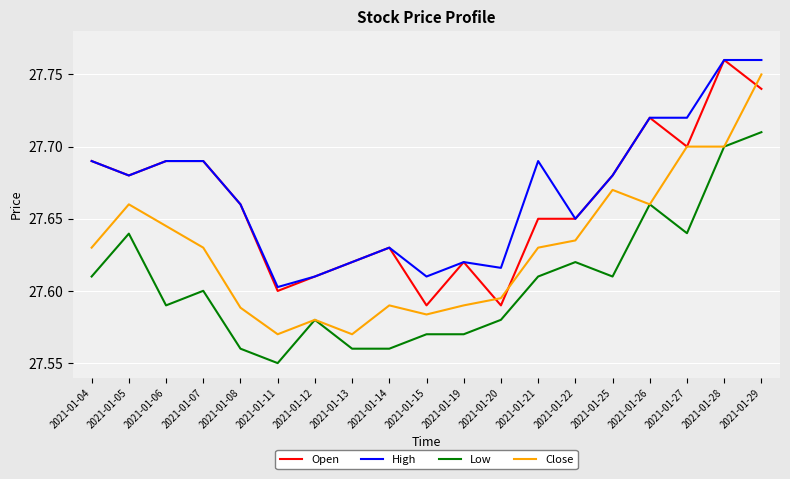

Is this an area chart (filled region under the line)?

No